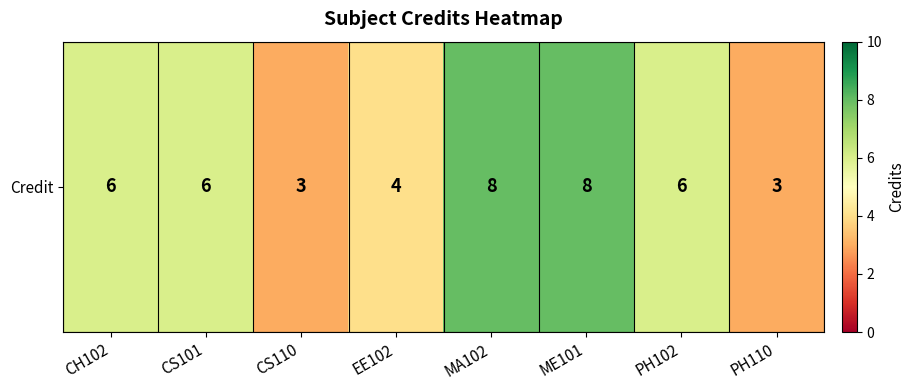

What is the sum of all values?

44